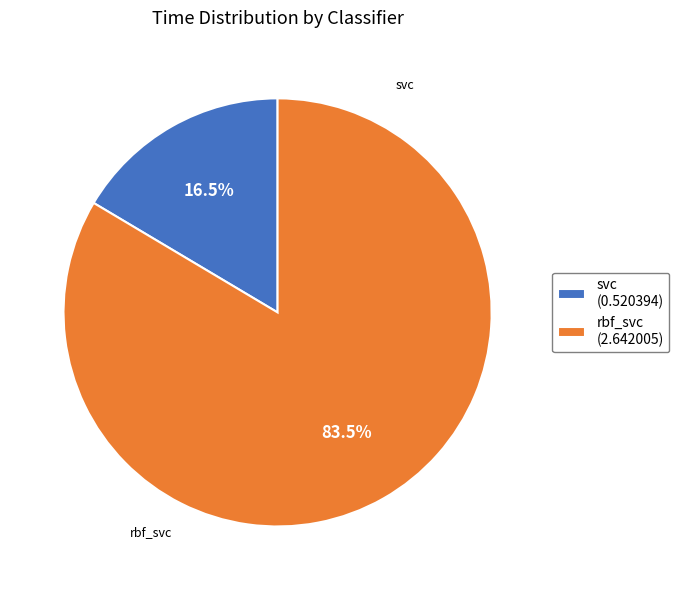

Which category has the biggest portion of the pie?

rbf_svc